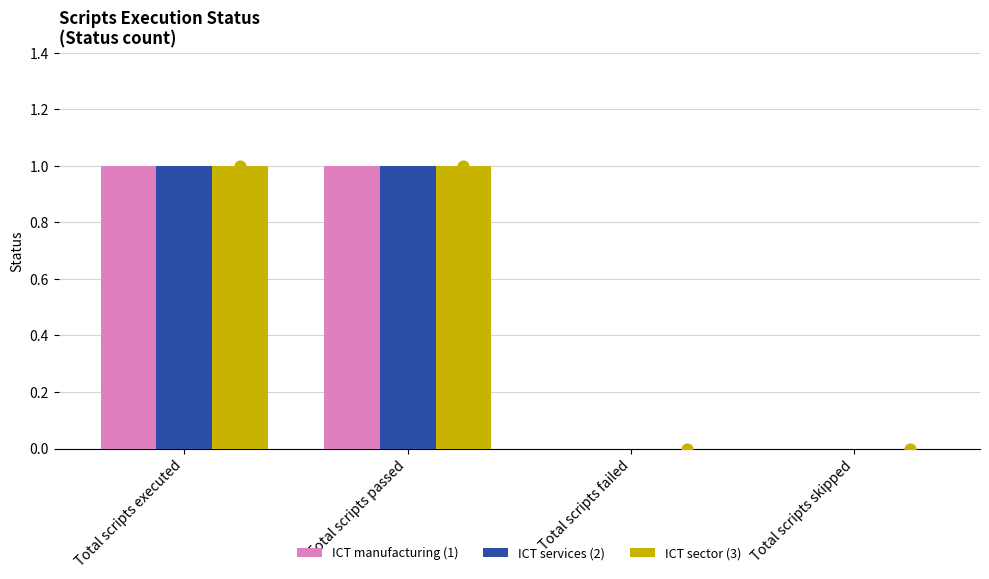

At how many categories does at least one series exceed 0?

2